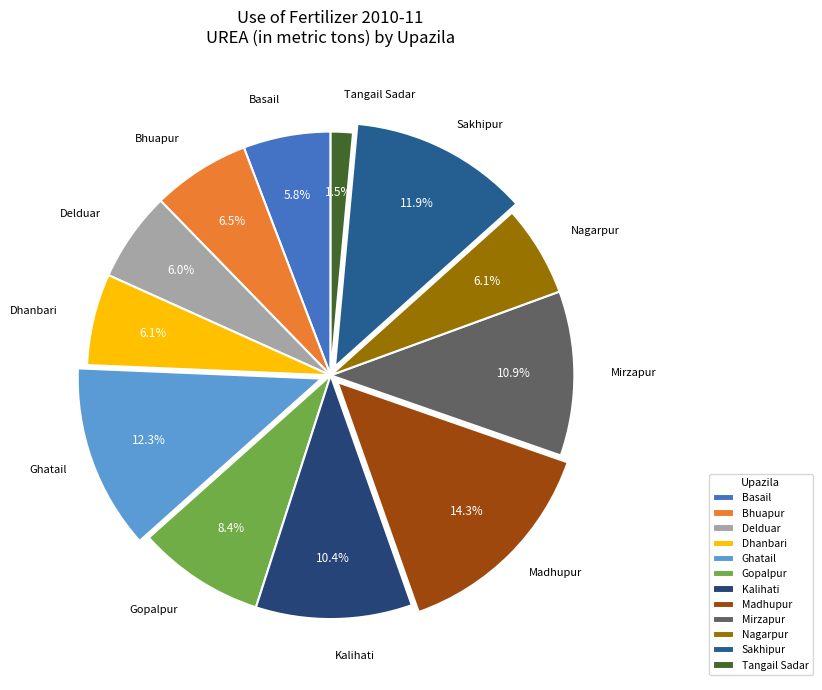

What percentage is the Kalihati slice, to the nearest percent?

10%